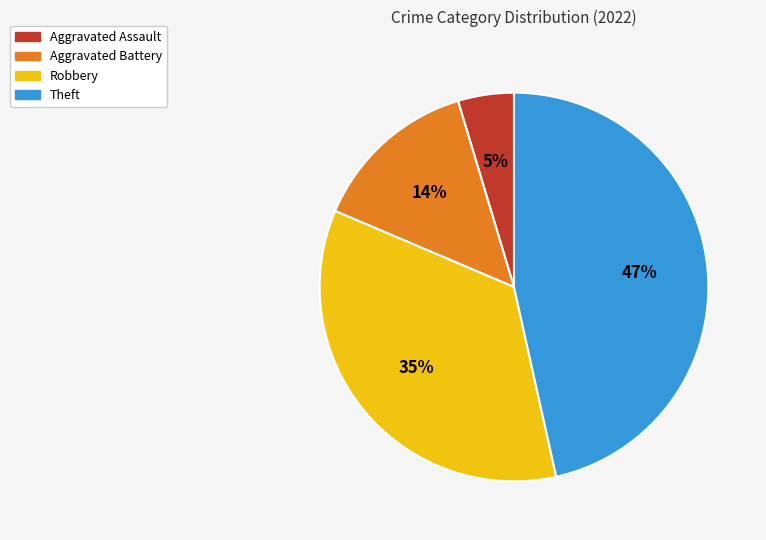

Which category has the biggest portion of the pie?

Theft